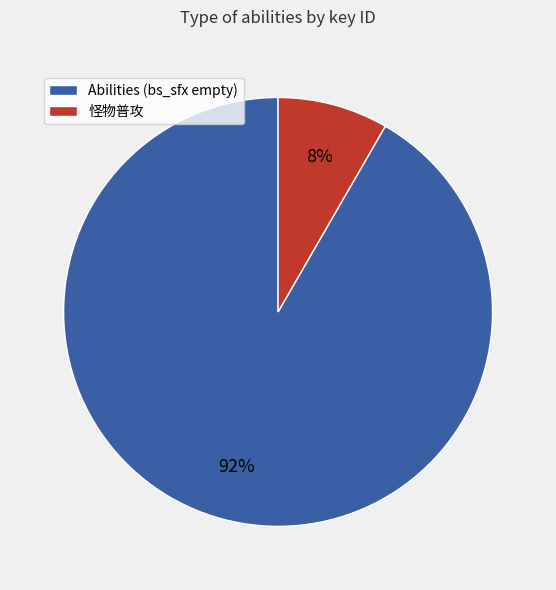

Between Abilities (bs_sfx empty) and 怪物普攻, which is larger?

Abilities (bs_sfx empty)